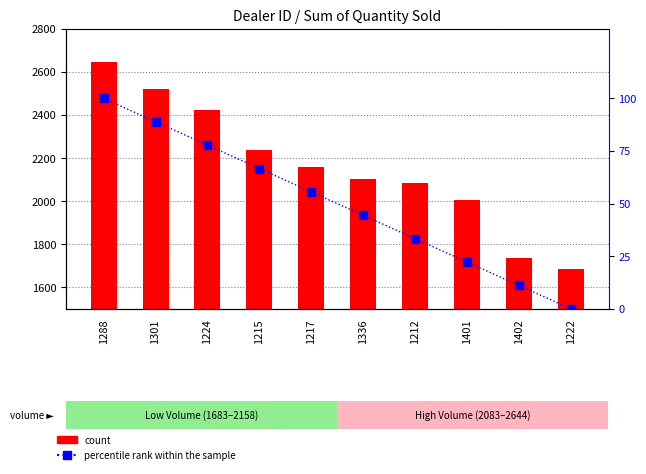

How many data points in percentile rank within the sample are above 55?

5